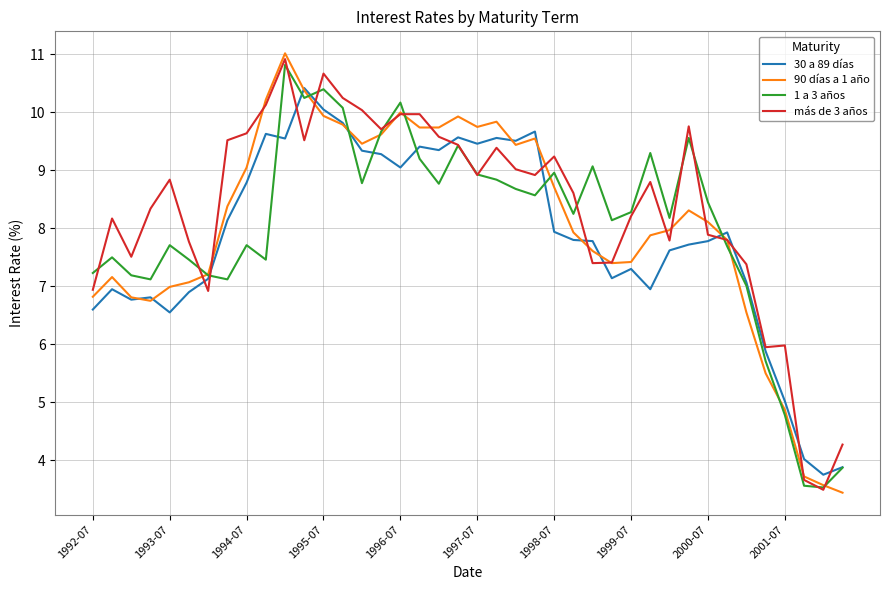

What is the highest value of the 90 días a 1 año series?

11.0